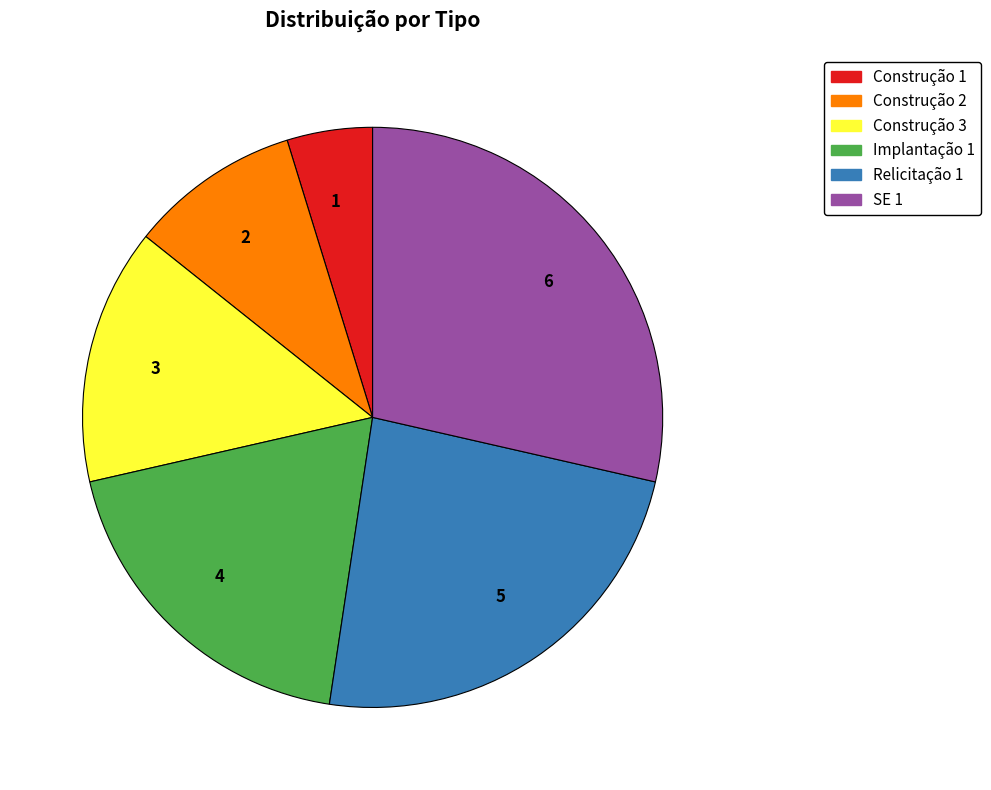

Between 3 and 5, which is larger?

5